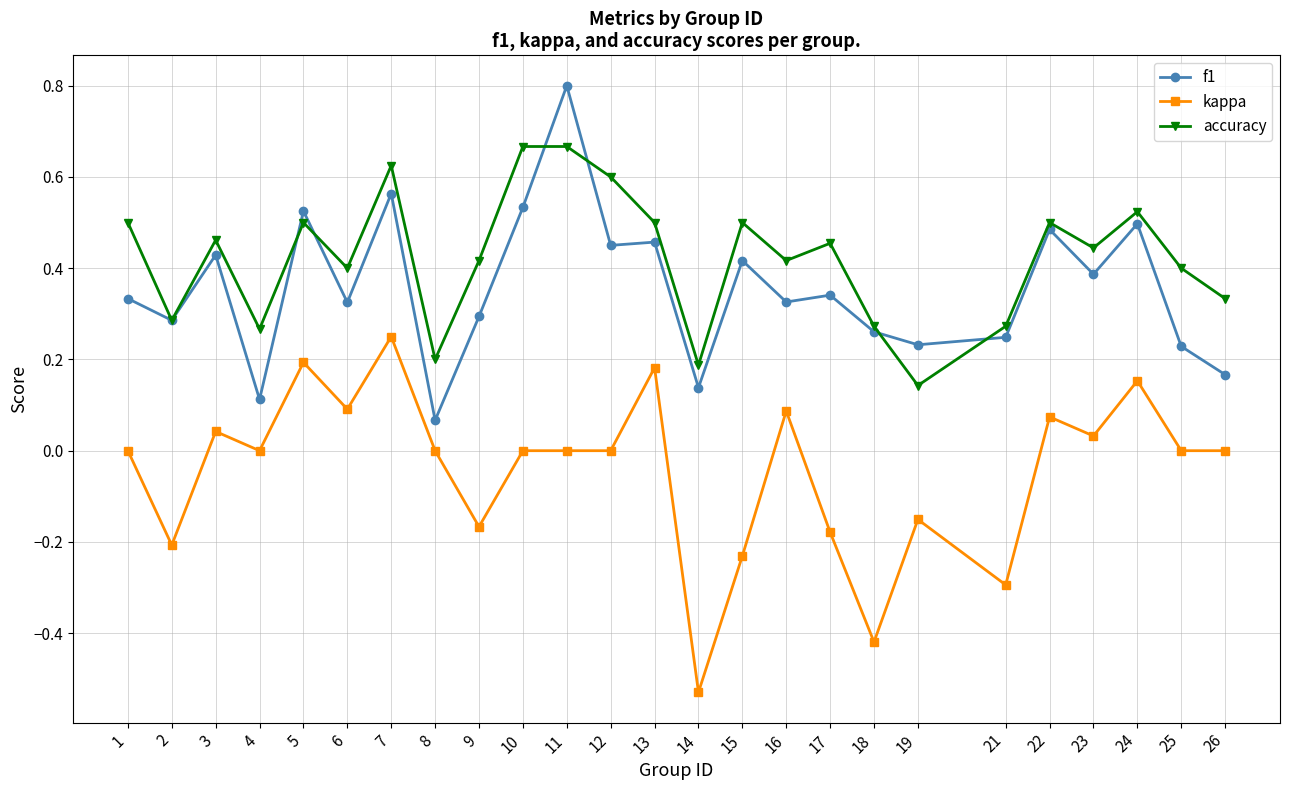

Does the chart display data point markers on the line(s)?

Yes